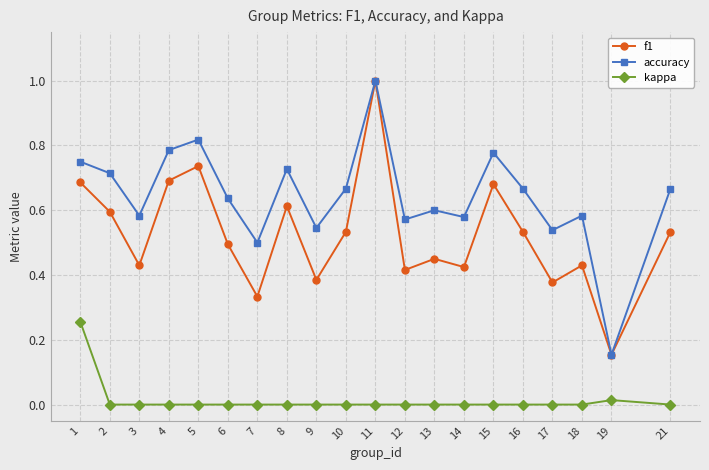

The accuracy series shows 1.2 at 5. True or false?

False